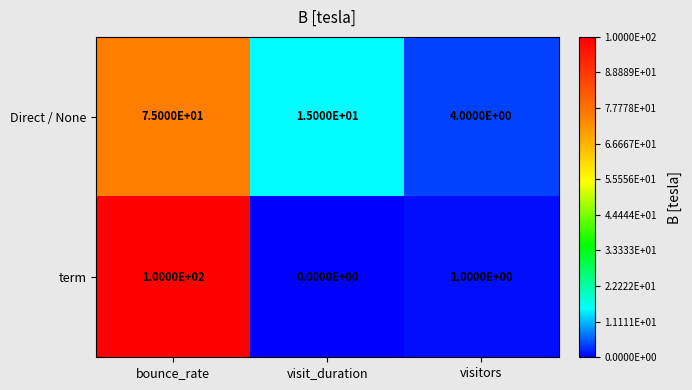

Which series has the largest total across all categories?

term